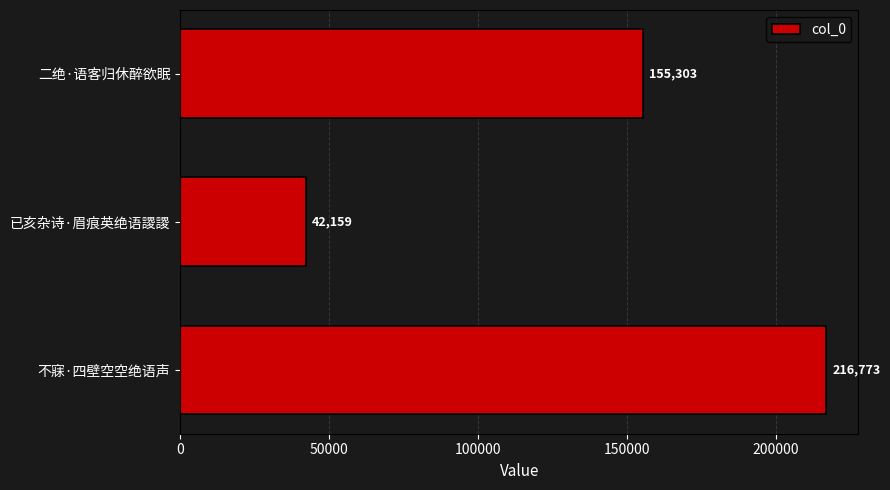

What is the difference between the maximum and minimum values?

174614